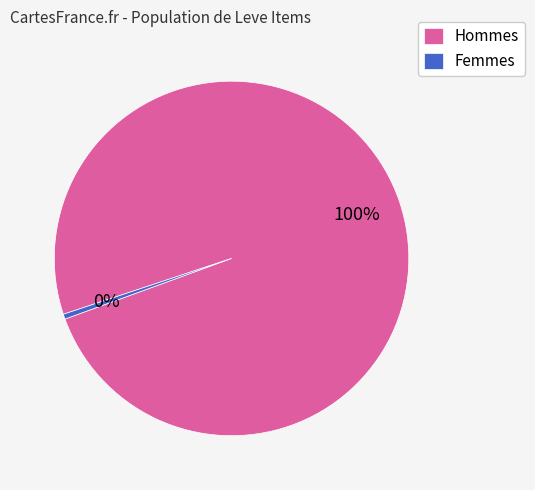

What percentage is the Hommes slice, to the nearest percent?

100%